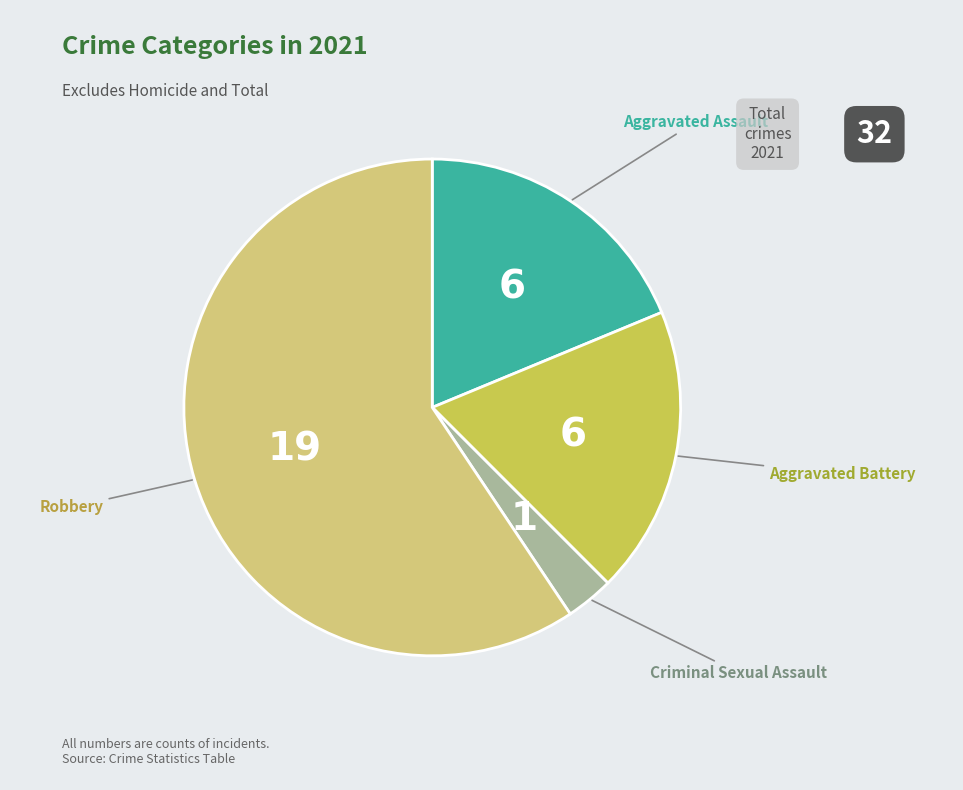

Is there a majority slice in this chart?

Yes